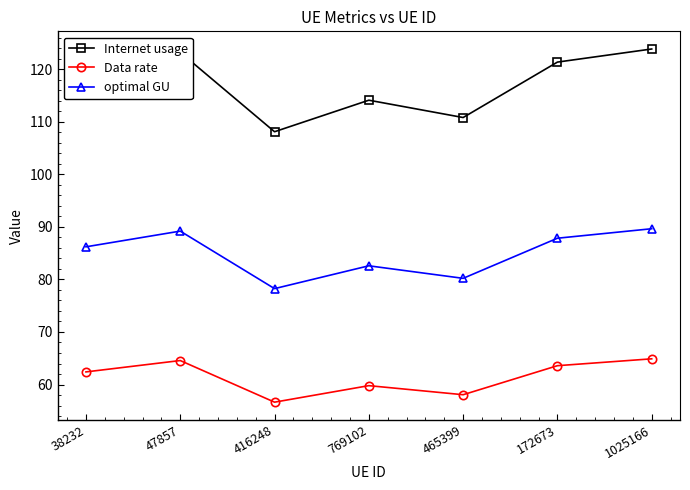

True or false: optimal GU and Data rate intersect in this chart.

False